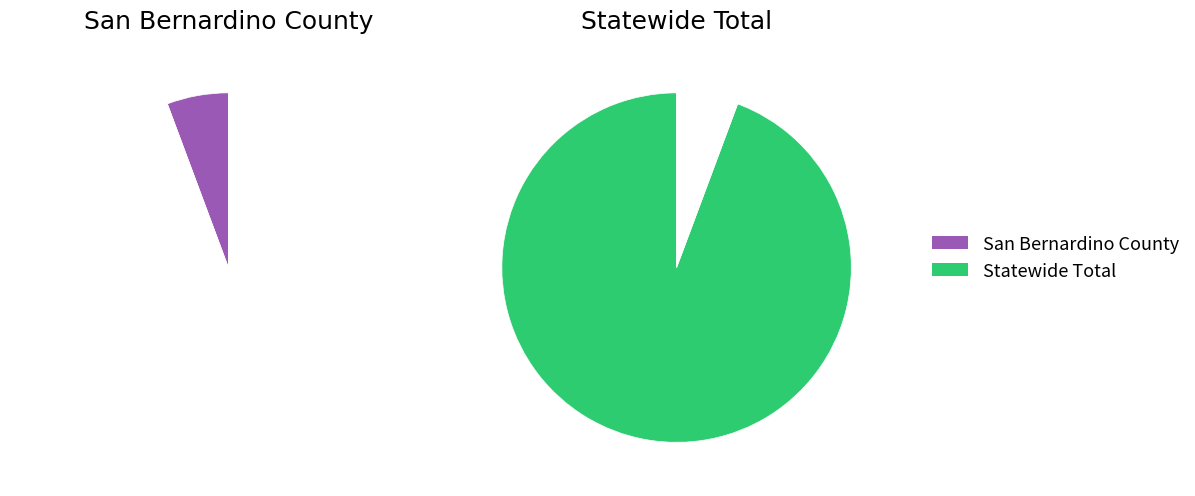

What percentage is the San Bernardino County slice, to the nearest percent?

6%